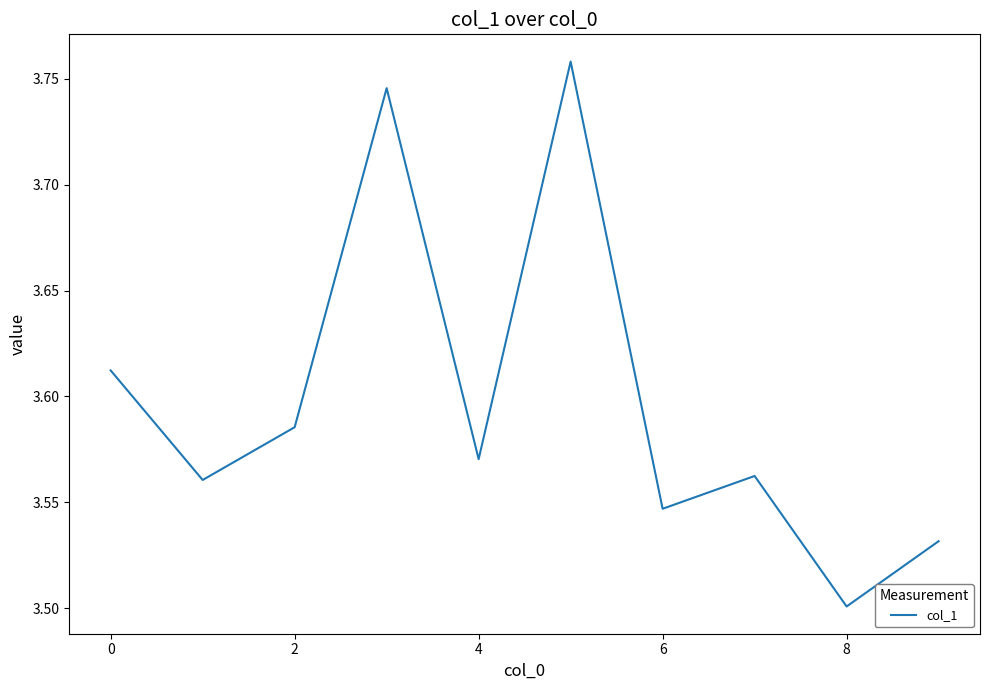

What is the difference between the maximum and minimum values?

0.3